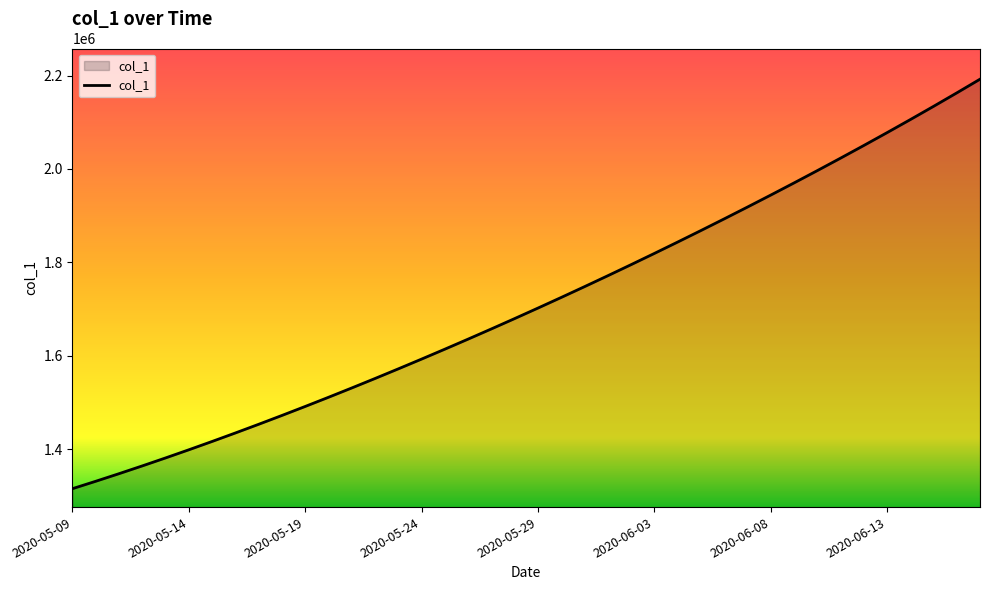

What is the smallest value displayed?

1315099.0